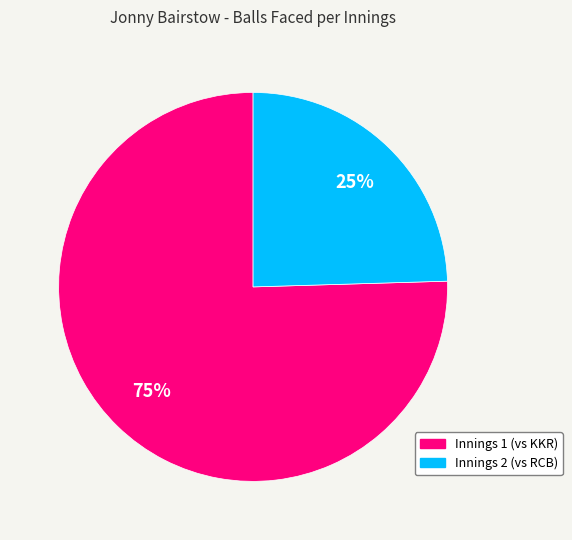

To the nearest percent, what is the average slice percentage?

50%